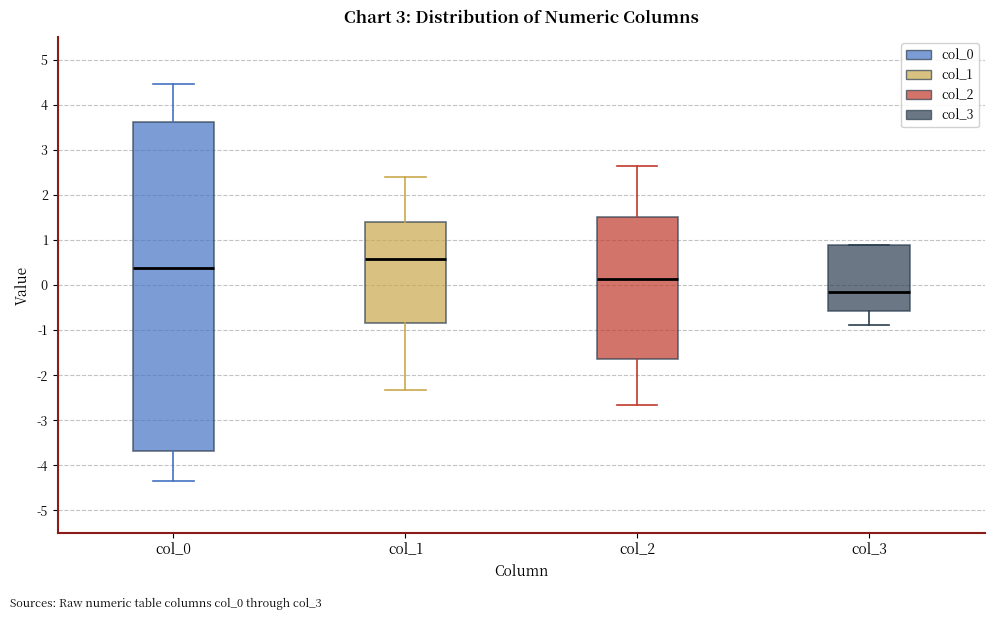

Which box's median line is the highest?

col_1